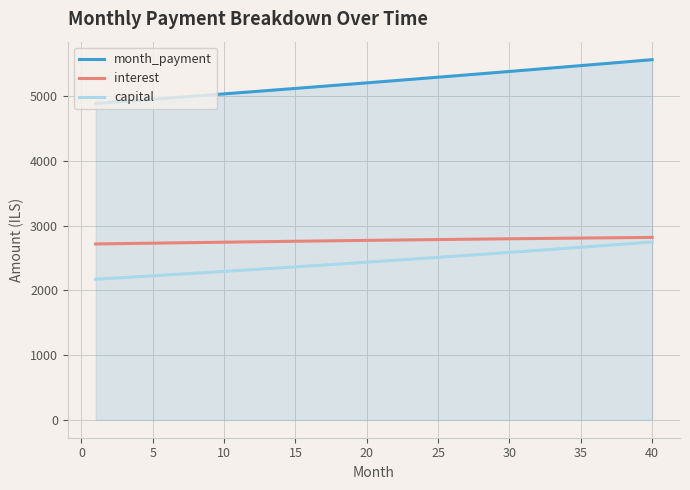

Which series has the widest spread of values?

month_payment